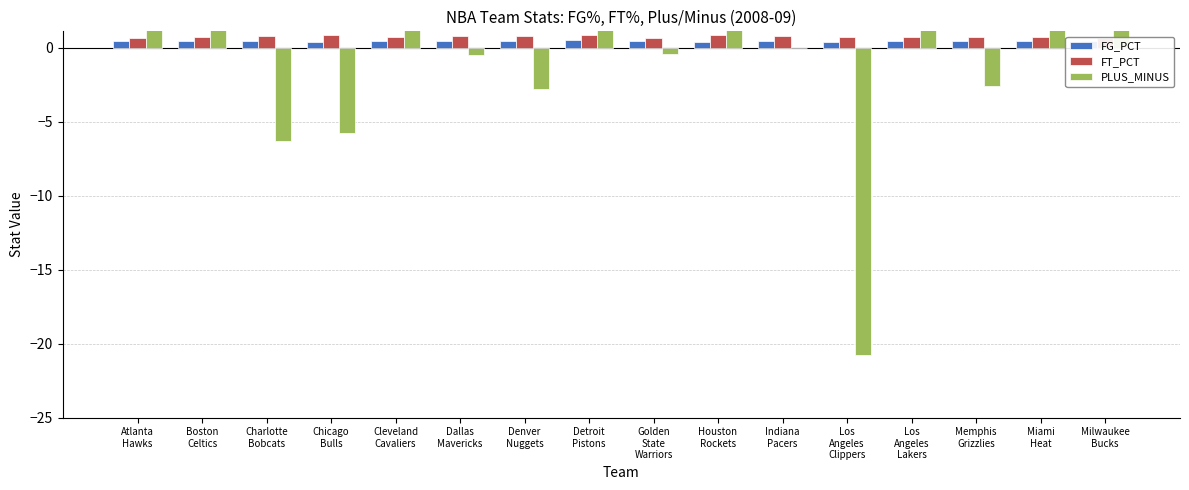

What is the value of the FG_PCT bar at the 4th from the left?

0.4